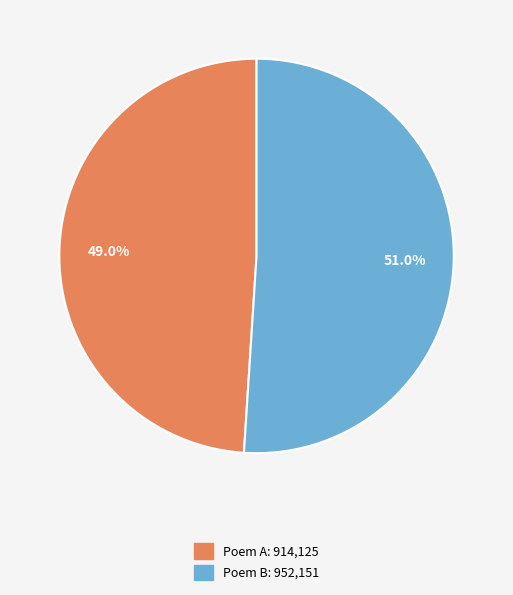

Does any single category account for the majority?

Yes